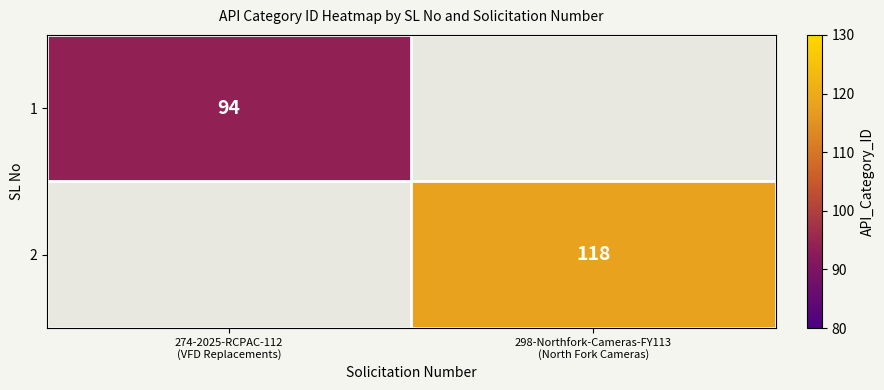

The 1 series shows -52 at 298-Northfork-Cameras-FY113 (North Fork Cameras). True or false?

False